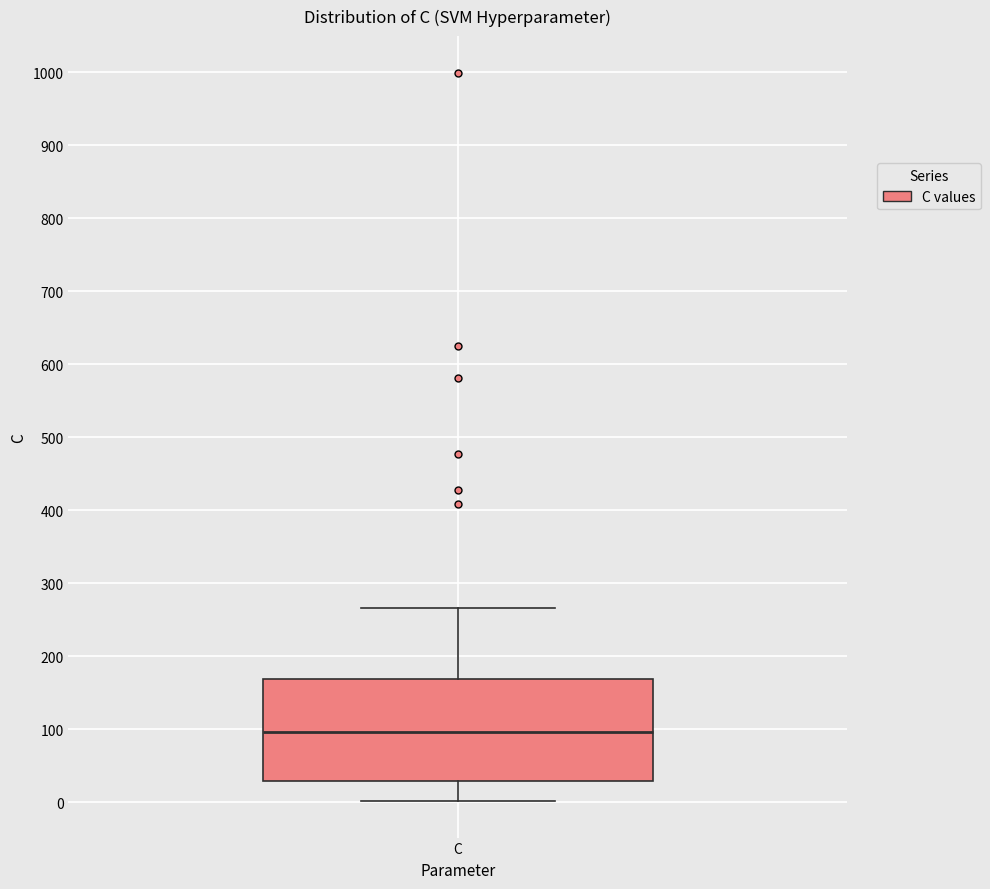

Where is the upper edge of the box for C on the y-axis? The values are not printed on the chart, so give them approximately, as read against the axis.

170